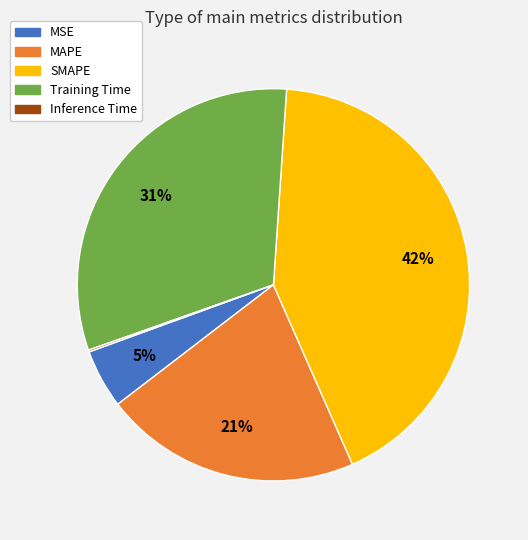

To the nearest percent, what percentage of the pie is SMAPE?

42%